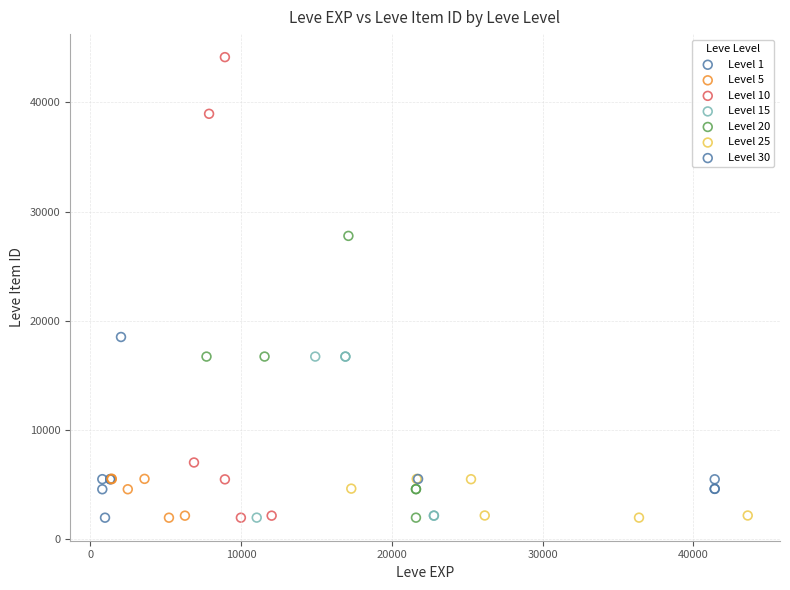

Which series has the largest Y range (max minus min)?

Level 10